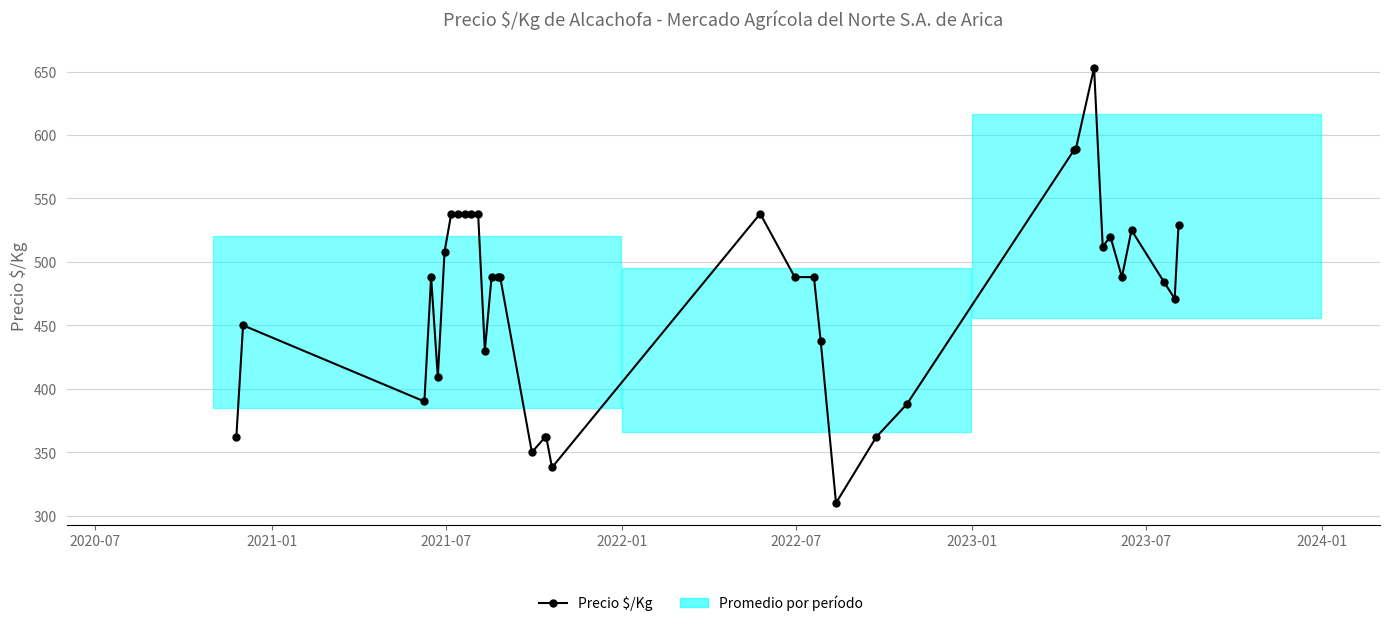

What is the value of the 18th point from the left?

362